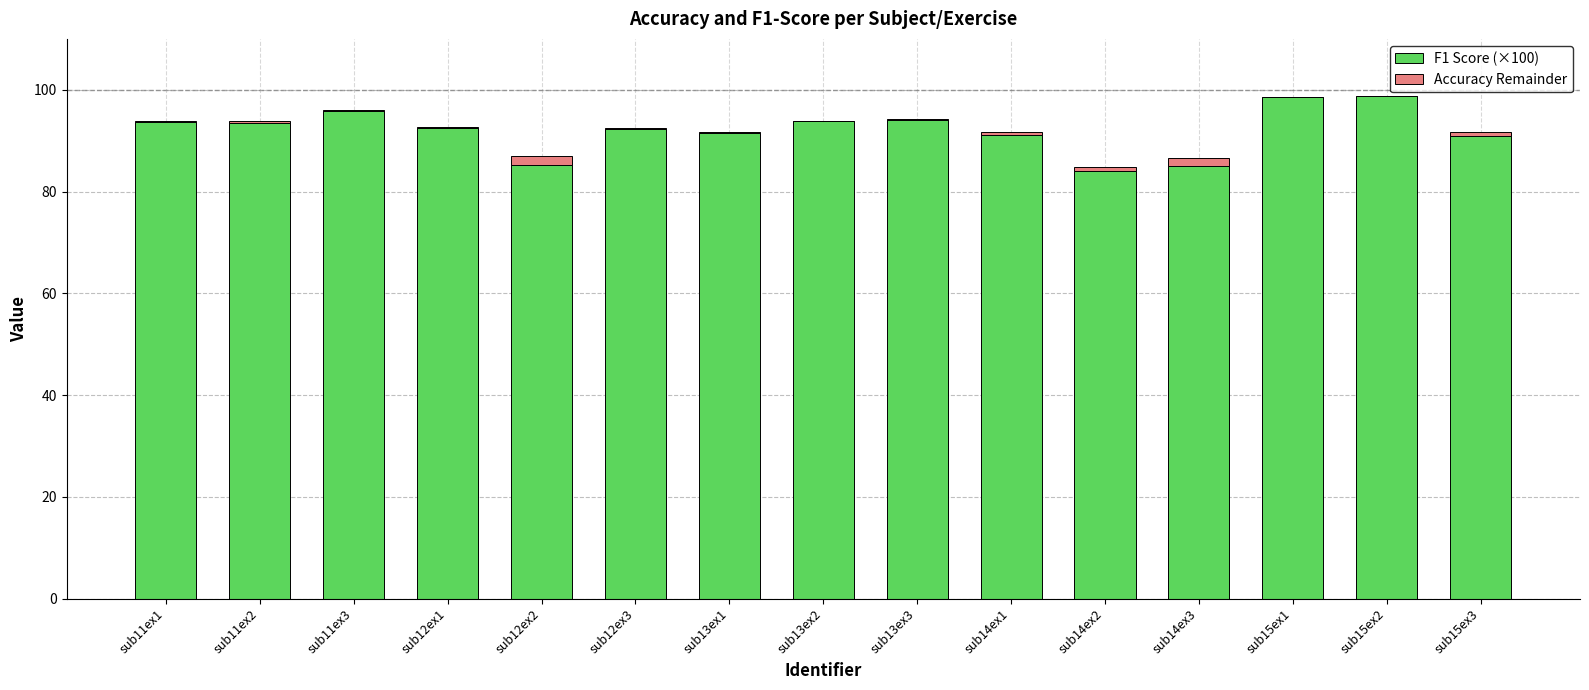

Reading left to right, transcribe all the data shown in this chart.

F1 Score (×100): 93.7	93.5	95.8	92.5	85.2	92.3	91.5	93.8	94.0	91.2	84.1	85.0	98.6	98.9	90.9
Accuracy Remainder: 0.2	0.3	0.2	0.2	1.7	0.3	0.2	0.1	0.2	0.5	0.8	1.5	-0.0	-0.0	0.8